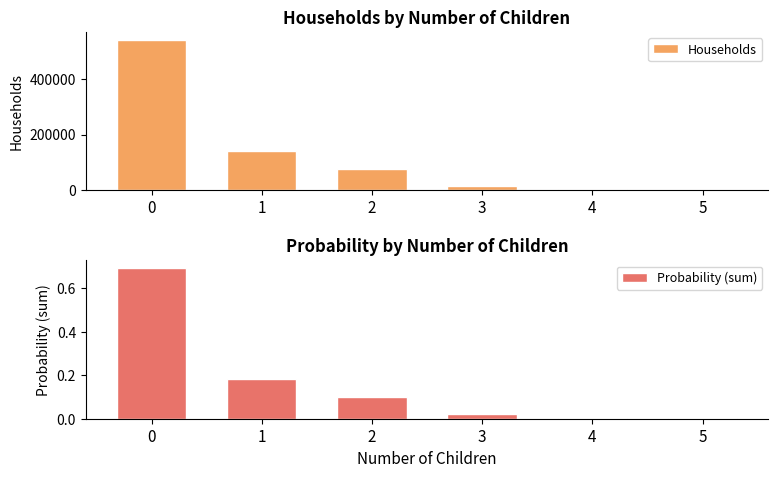

What is the difference between the maximum and minimum values in the Probability (sum) series?

0.7